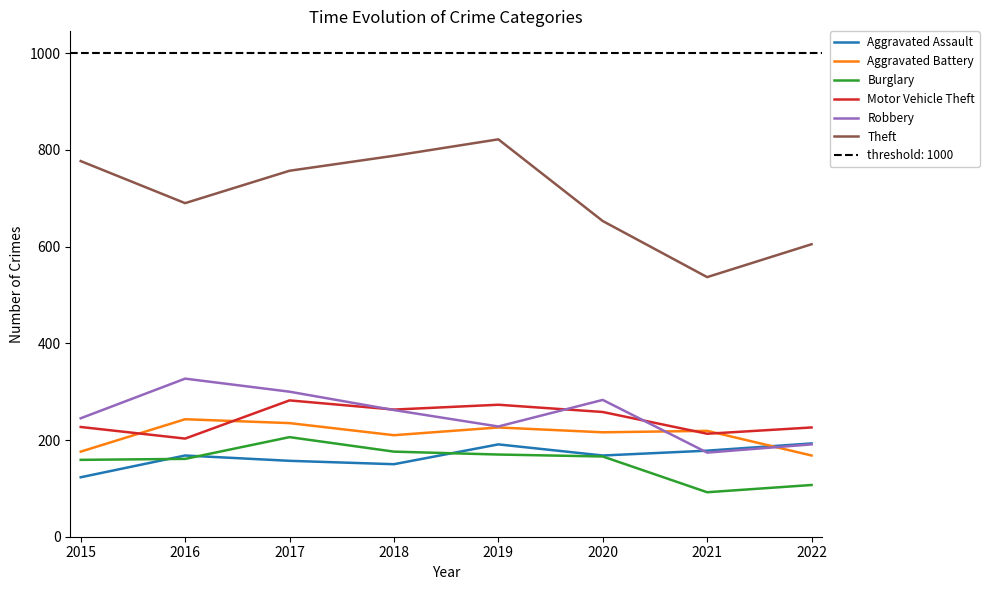

Reading right to left, transcribe all the data shown in this chart.

Aggravated Assault: 193	178	168	191	150	157	168	123
Aggravated Battery: 168	219	216	226	210	235	243	176
Burglary: 107	92	166	170	176	206	161	159
Motor Vehicle Theft: 226	213	258	273	263	282	203	227
Robbery: 191	174	283	228	262	300	327	245
Theft: 605	537	653	822	788	757	690	777